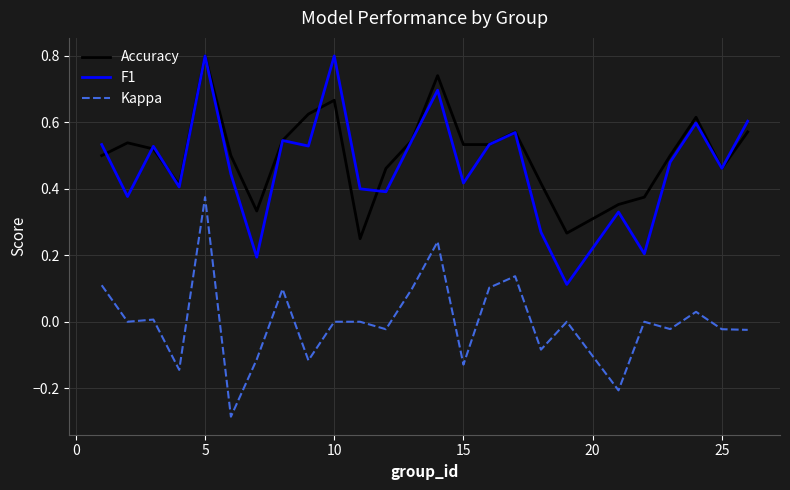

True or false: Kappa and F1 intersect in this chart.

False